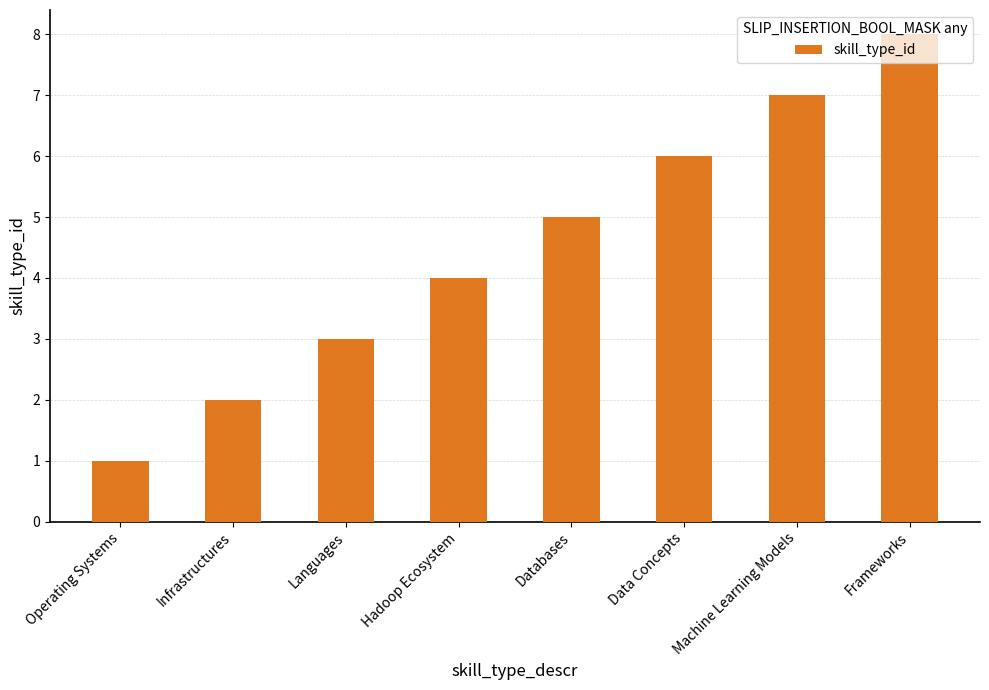

Rank the categories by value from highest to lowest.

Frameworks, Machine Learning Models, Data Concepts, Databases, Hadoop Ecosystem, Languages, Infrastructures, Operating Systems